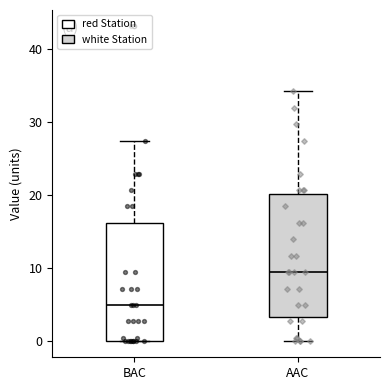

Reading left to right, read every box against the y-axis: the position of its median line, the range the box covers, and the ends of its whiskers. The values are not printed on the chart, so give them approximately, as read against the axis.

BAC: median 5, box 0 to 16, whiskers 0 to 27
AAC: median 9, box 3 to 20, whiskers 0 to 34